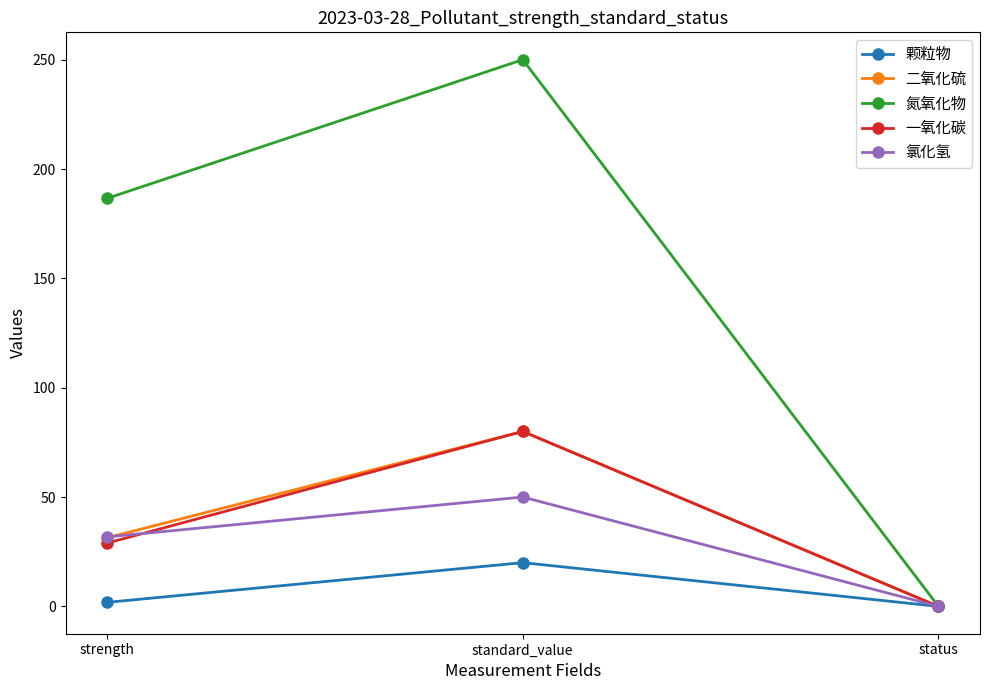

Read the 氮氧化物 value at standard_value.

250.0